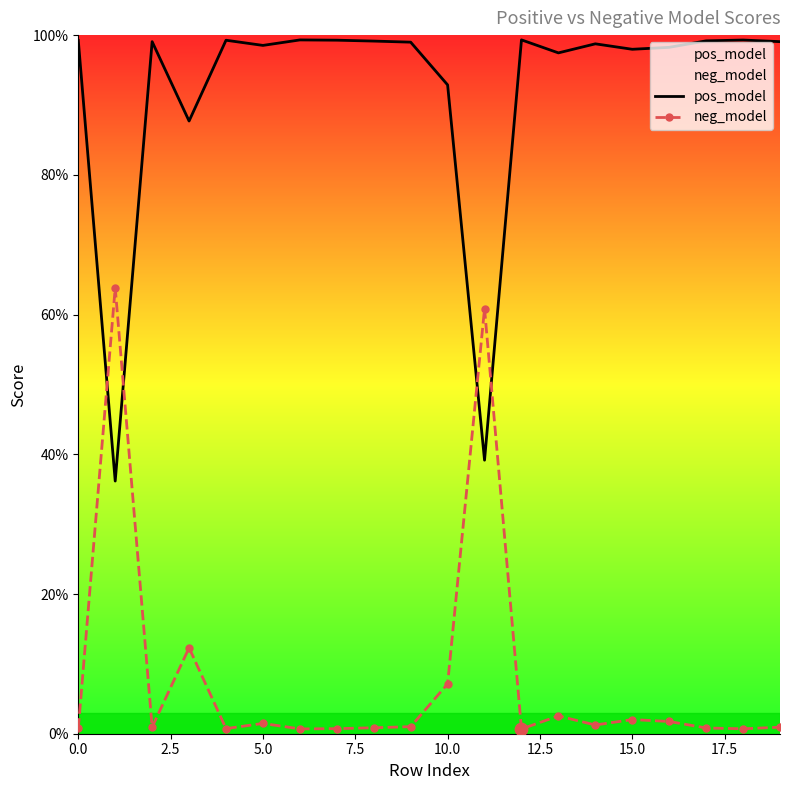

Which series has the widest spread of Y values?

neg_model